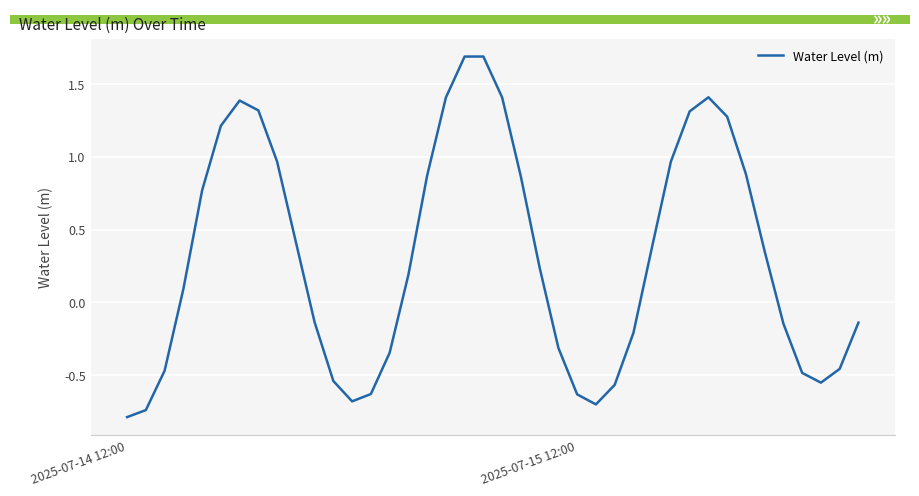

What is the maximum value shown in the chart?

1.7